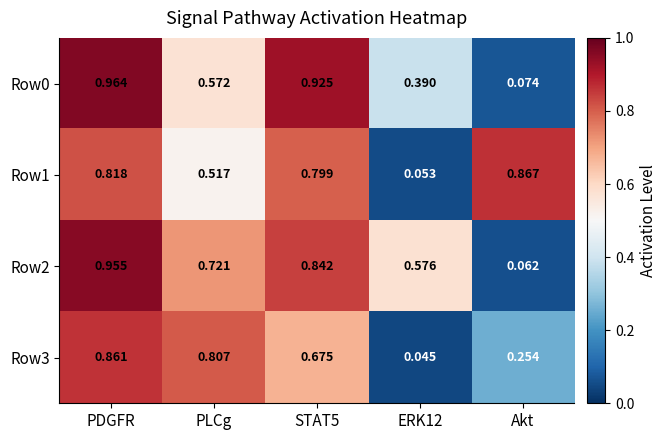

At which label is Row2 closest to 0?

Akt